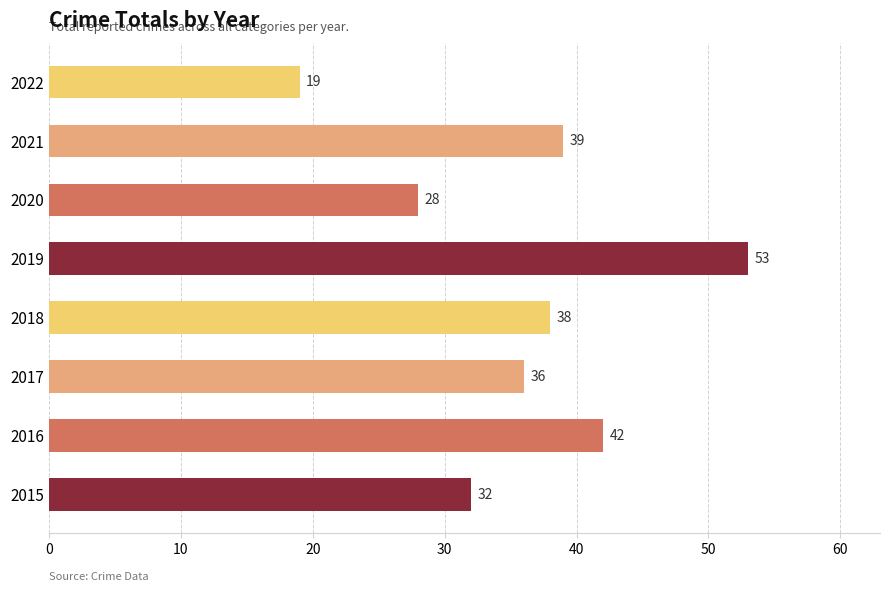

List the labels in order of value, smallest first.

2022, 2020, 2015, 2017, 2018, 2021, 2016, 2019